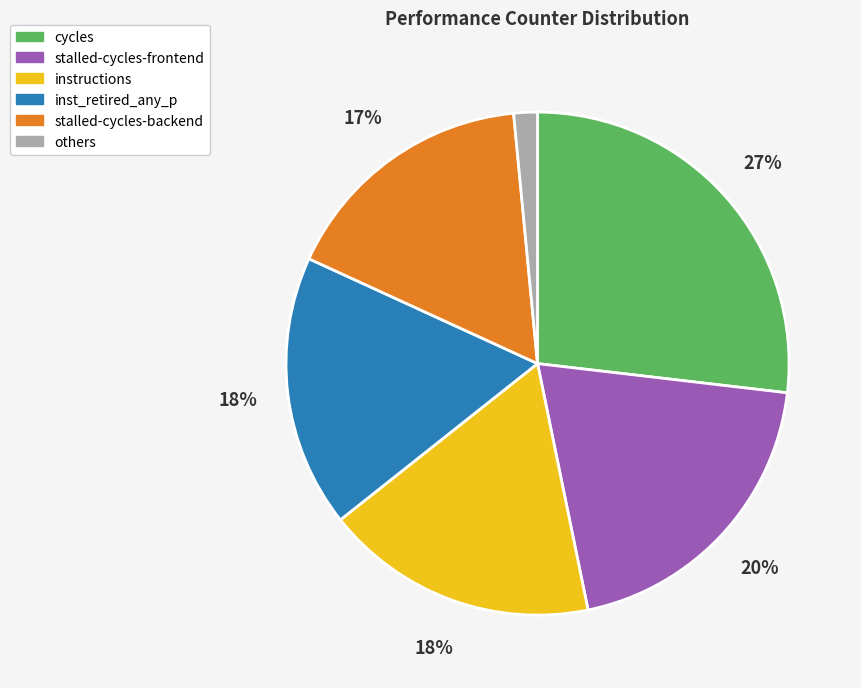

Do cycles and stalled-cycles-frontend together represent more than half of the pie?

No